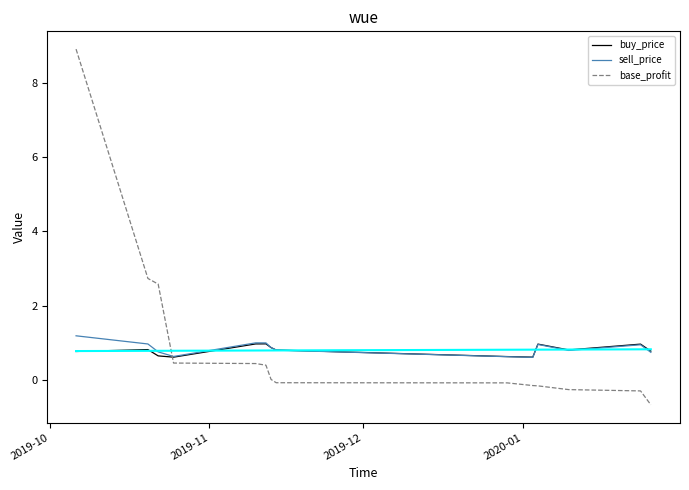

Which series ends up on top after the final intersection of base_profit and buy_price?

buy_price